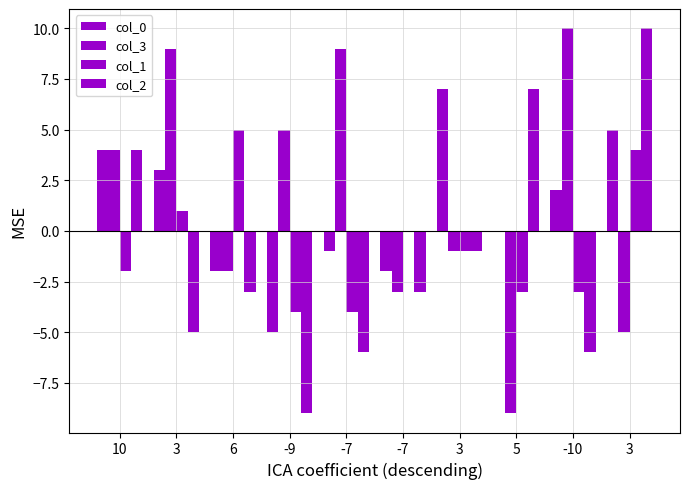

Which category has the lowest value in the col_0 series?

-9